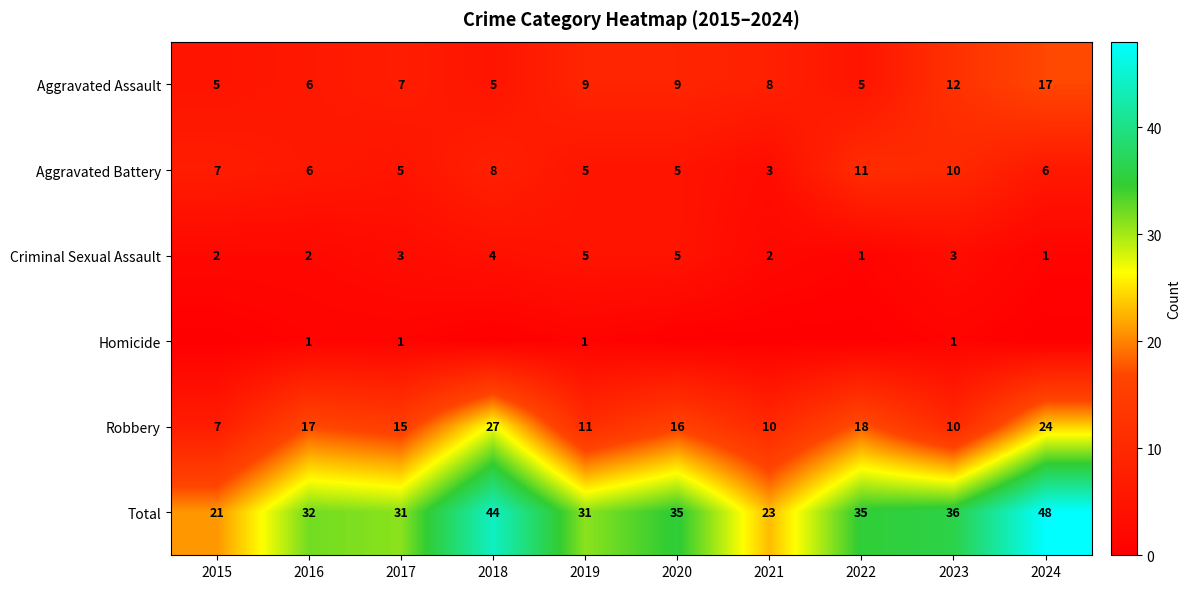

Is the value of Homicide at 2019 greater than the value of Robbery at 2022?

No